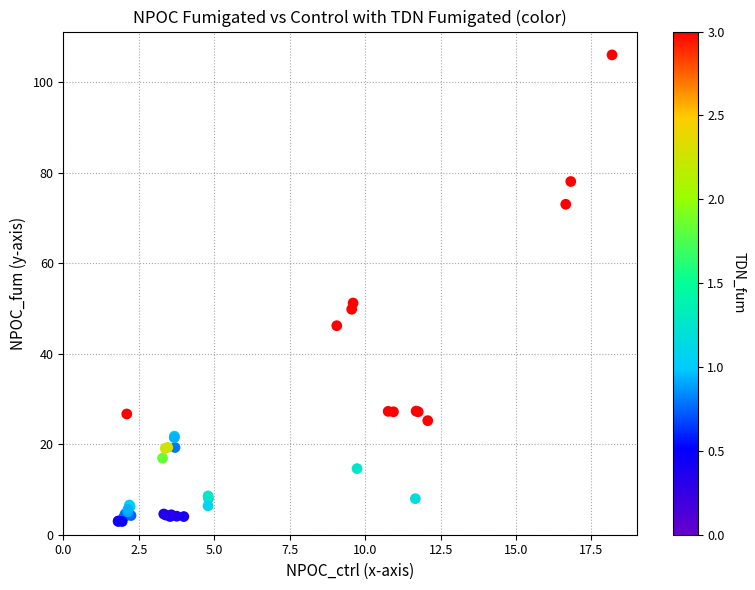

What Y value in the scatter plot is closest to 54?

51.2